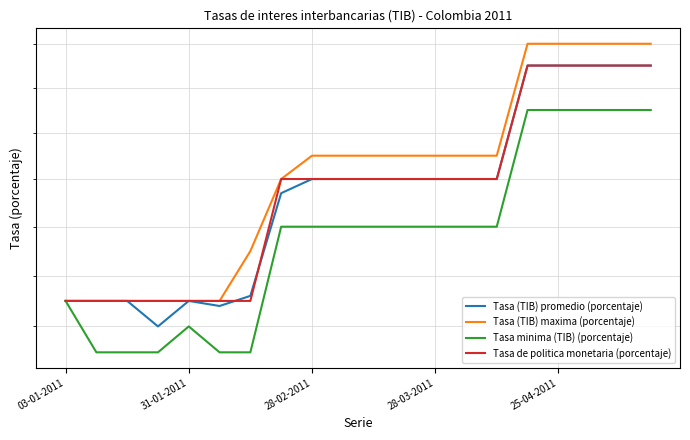

True or false: Tasa minima (TIB) (porcentaje) and Tasa (TIB) promedio (porcentaje) cross at least once.

False